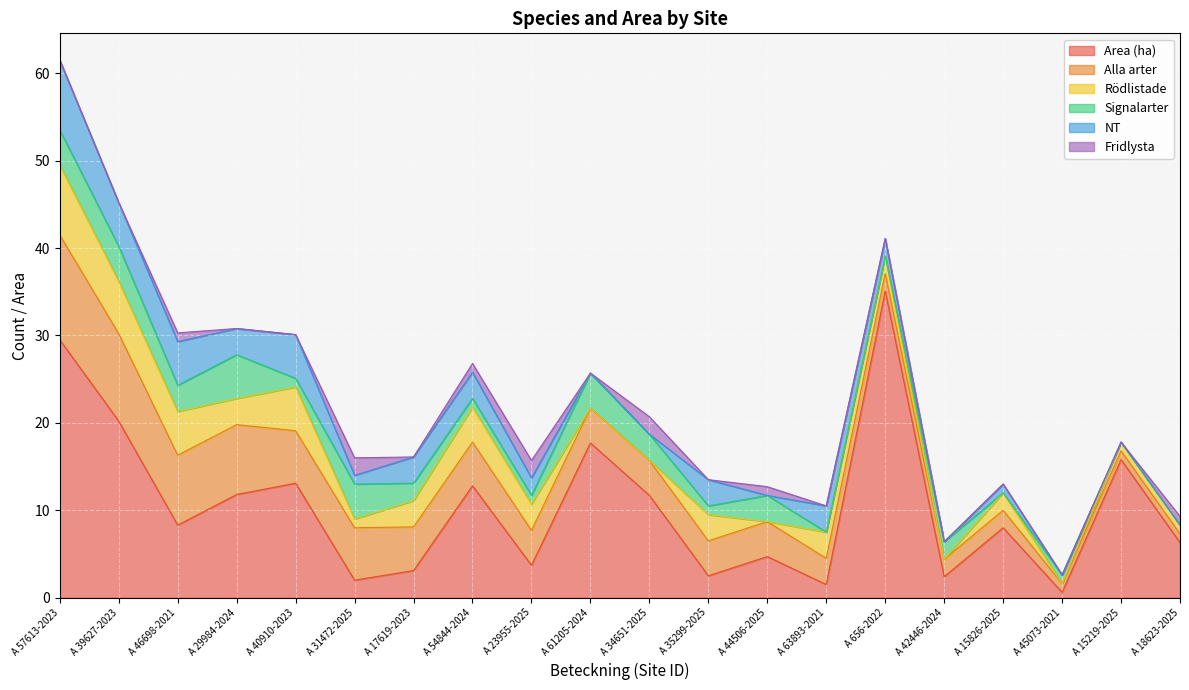

At A 31472-2025, list the series in order from largest to smallest.

Alla arter, Signalarter, Area (ha), Fridlysta, Rödlistade, NT